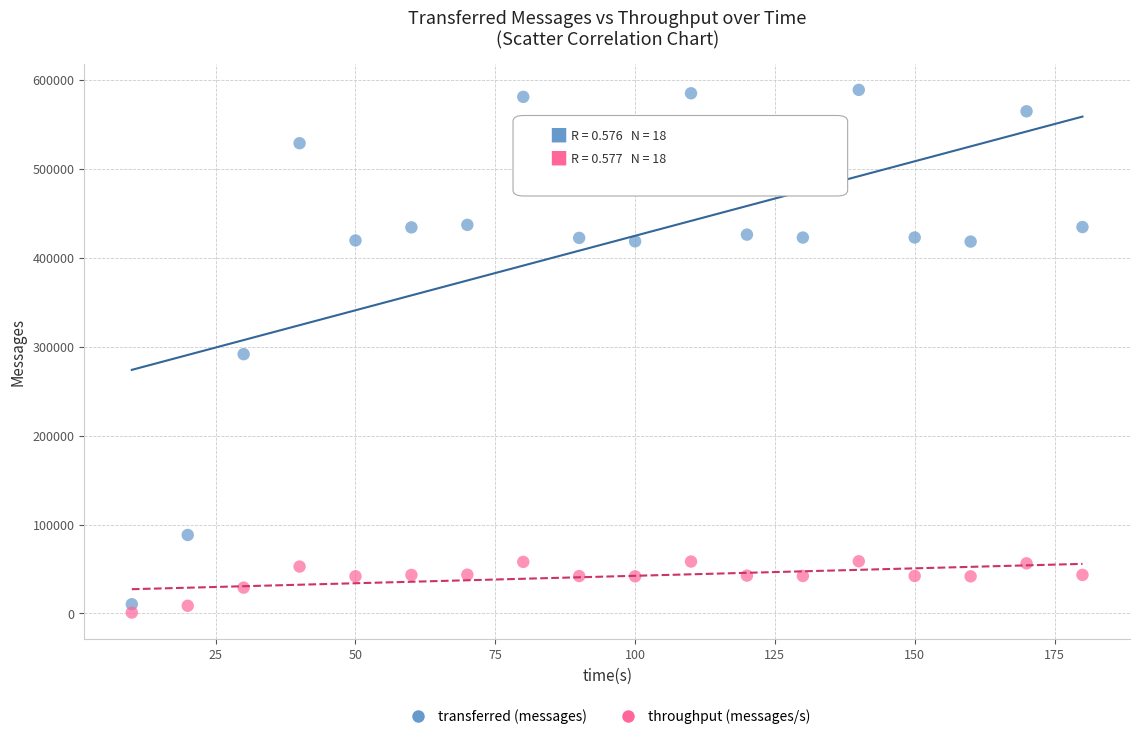

Across all data points, what is the range of X values (max minus min)?

170